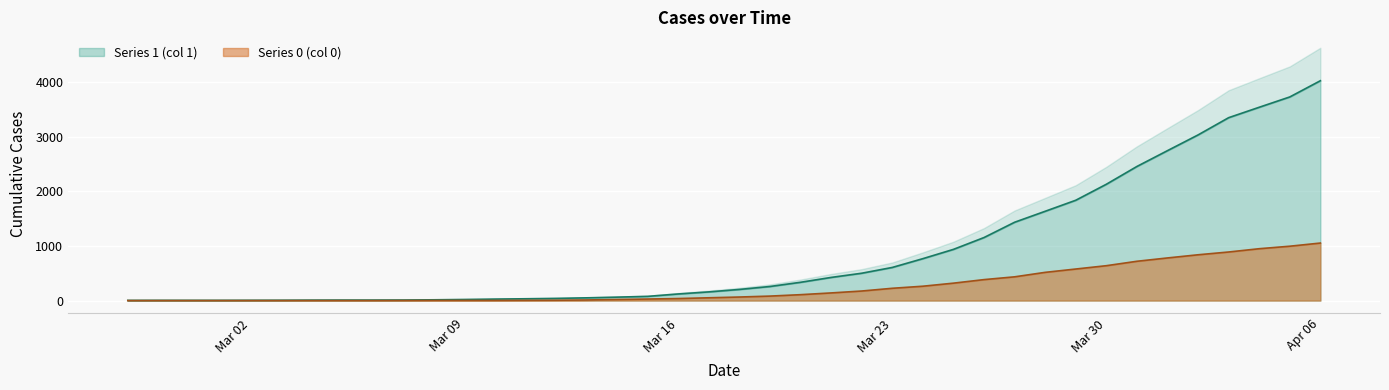

What is the sum of all Series 0 values?

10324